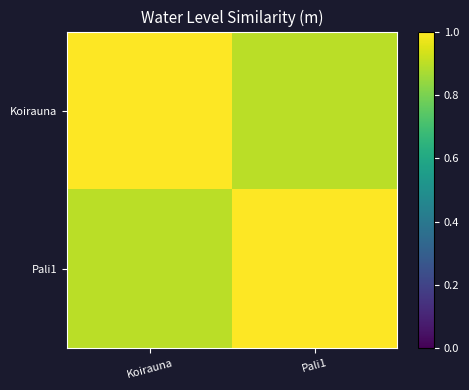

At Koirauna, list the series in order from largest to smallest.

Koirauna, Pali1